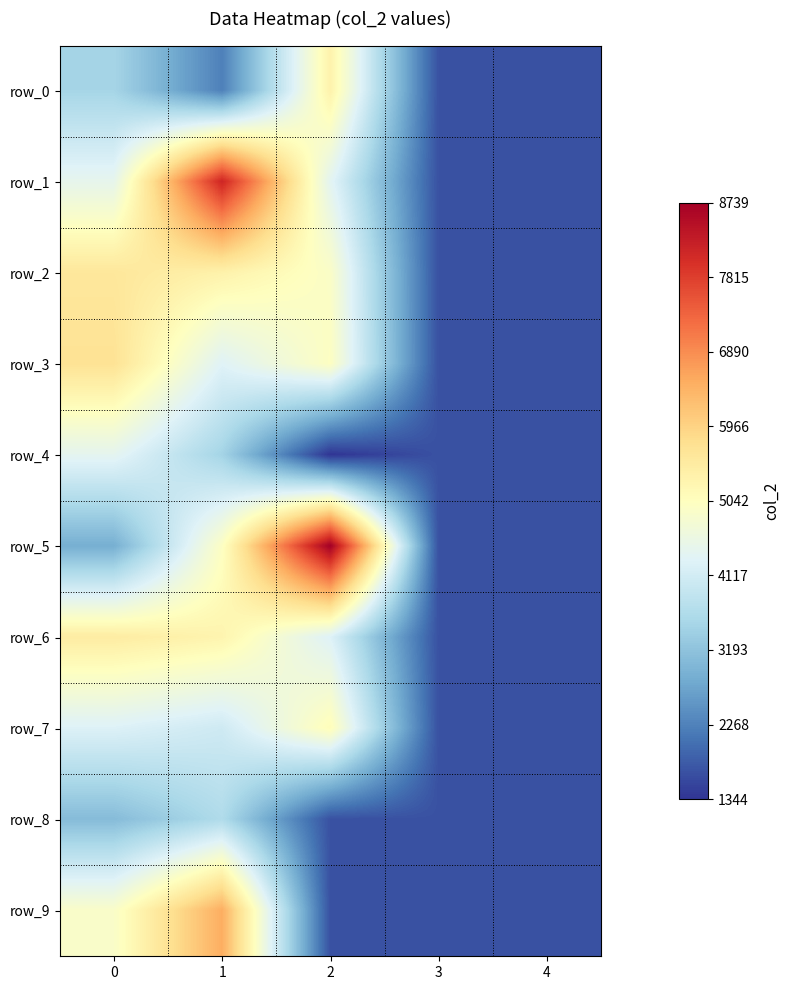

How many data points in row_5 are above 2874?

2